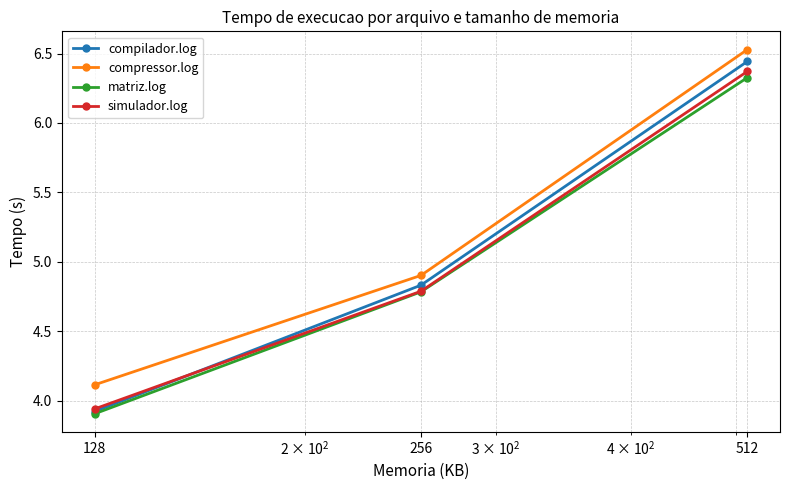

What is the value of the compressor.log point at the 3rd from the left?

6.5